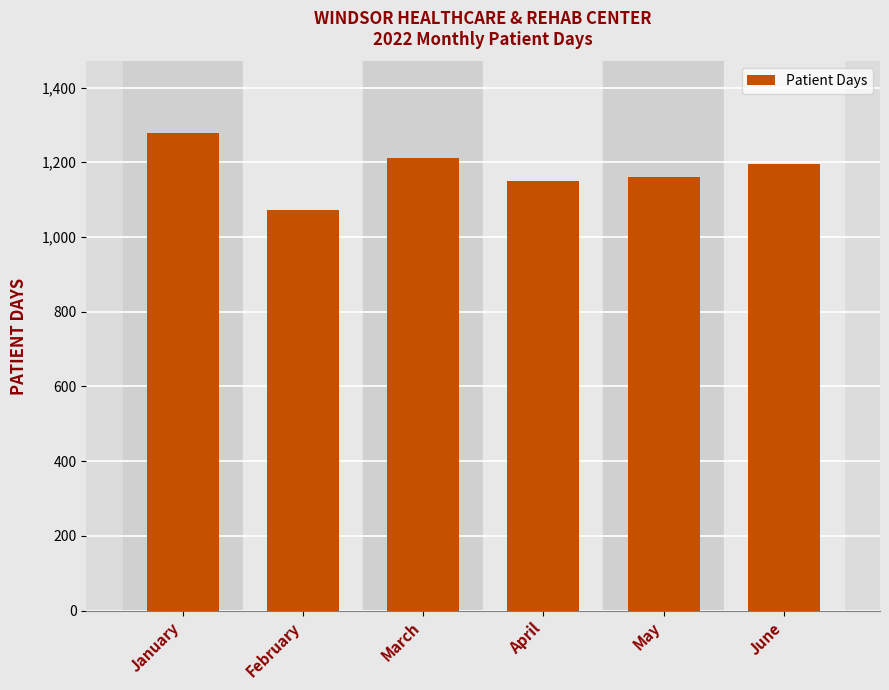

What is the approximate value at April?

1149